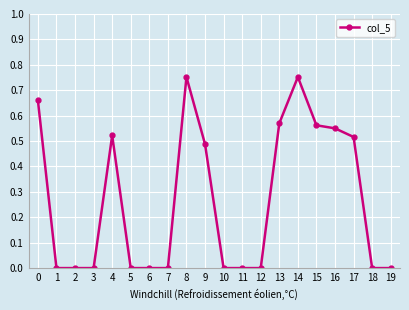

The chart shows a value of 0.0 at 12. True or false?

True